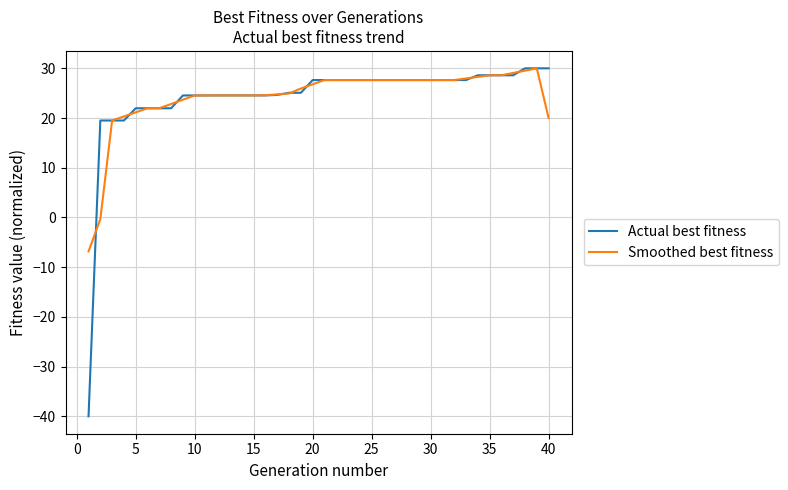

What is the minimum value shown in the chart?

-40.0